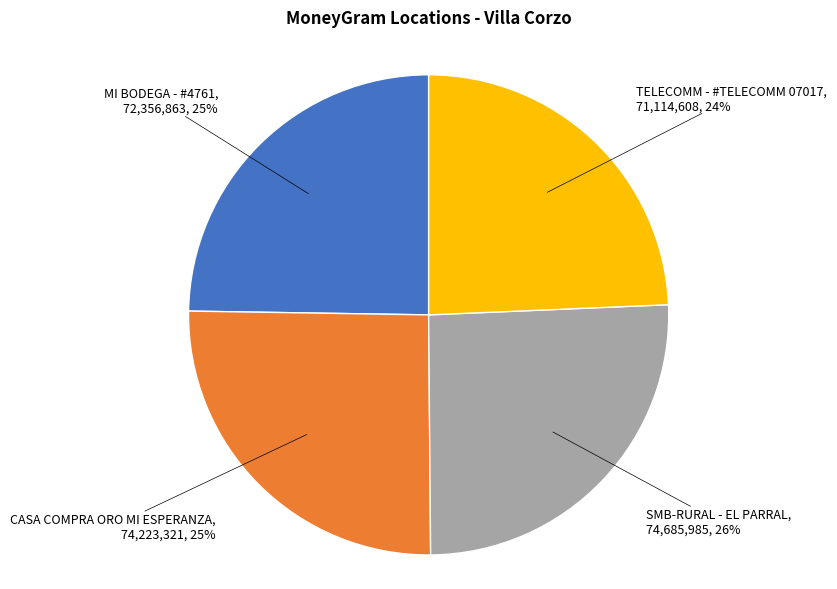

True or false: SMB-RURAL - EL PARRAL accounts for 26% of the total.

True